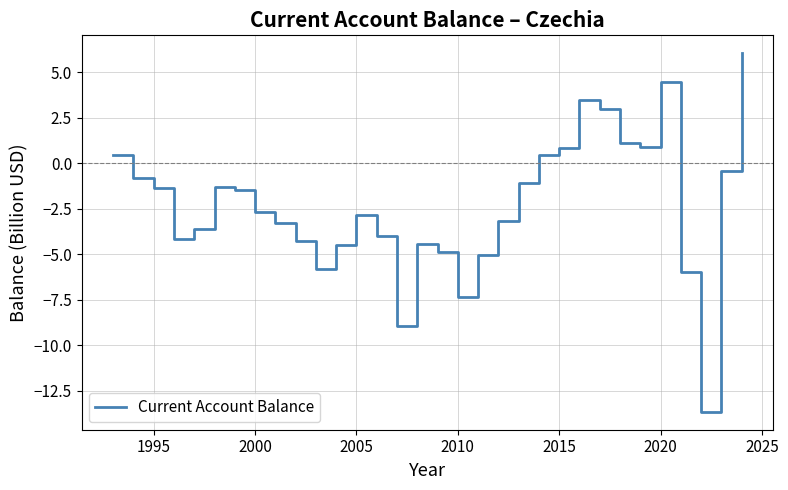

What is the smallest value displayed?

-13.6